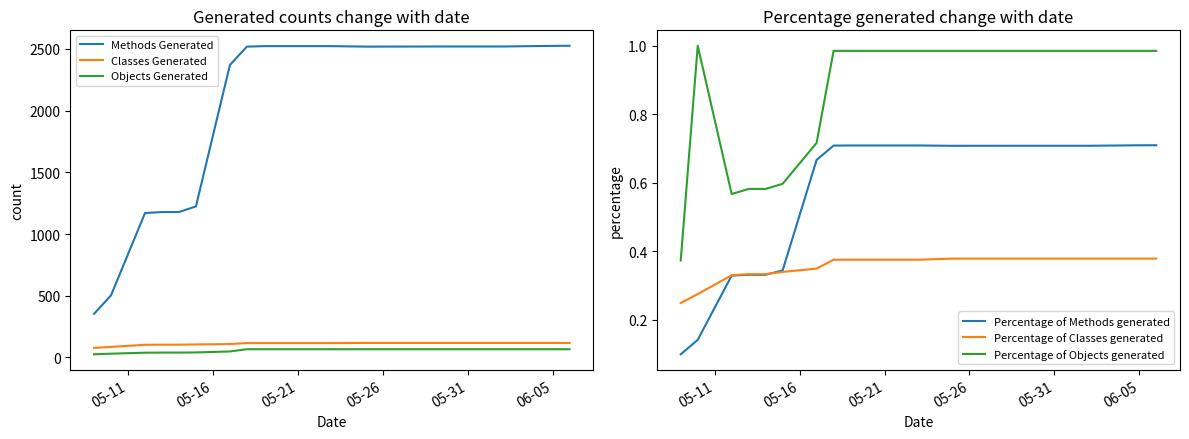

True or false: Percentage of Objects generated and Percentage of Classes generated intersect in this chart.

False